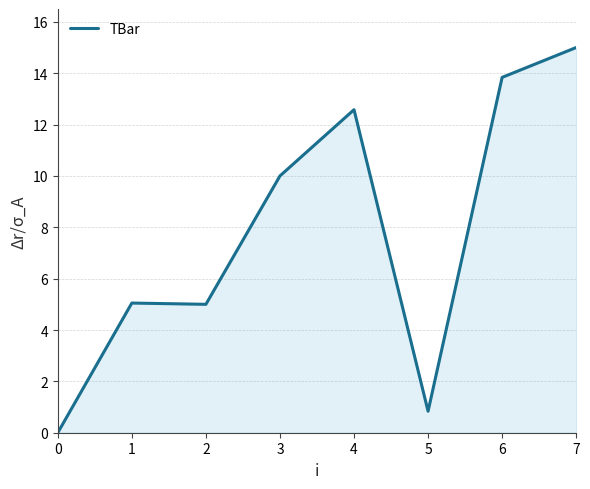

What is the difference between the second highest and second lowest values?

13.0